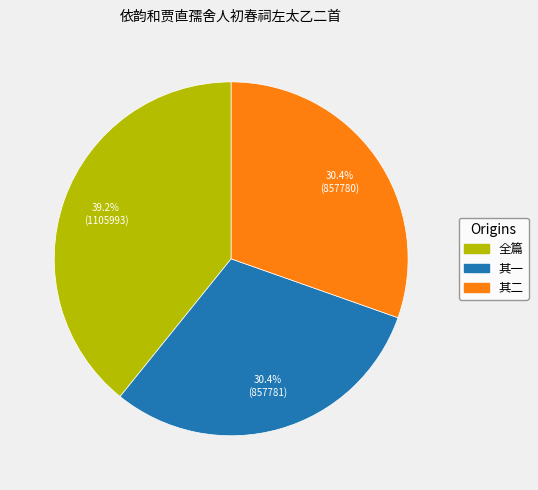

Is there any slice that represents more than half of the pie?

No